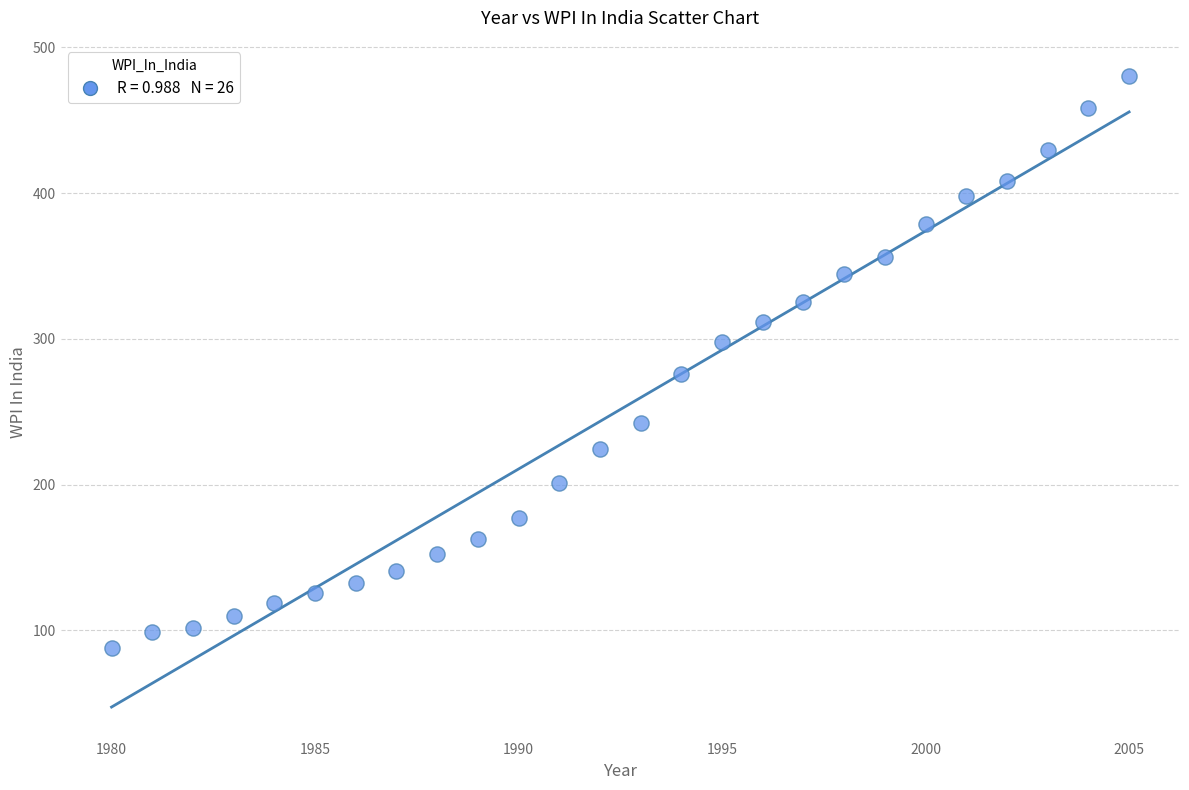

What is the range of Y values (max minus min)?

391.8